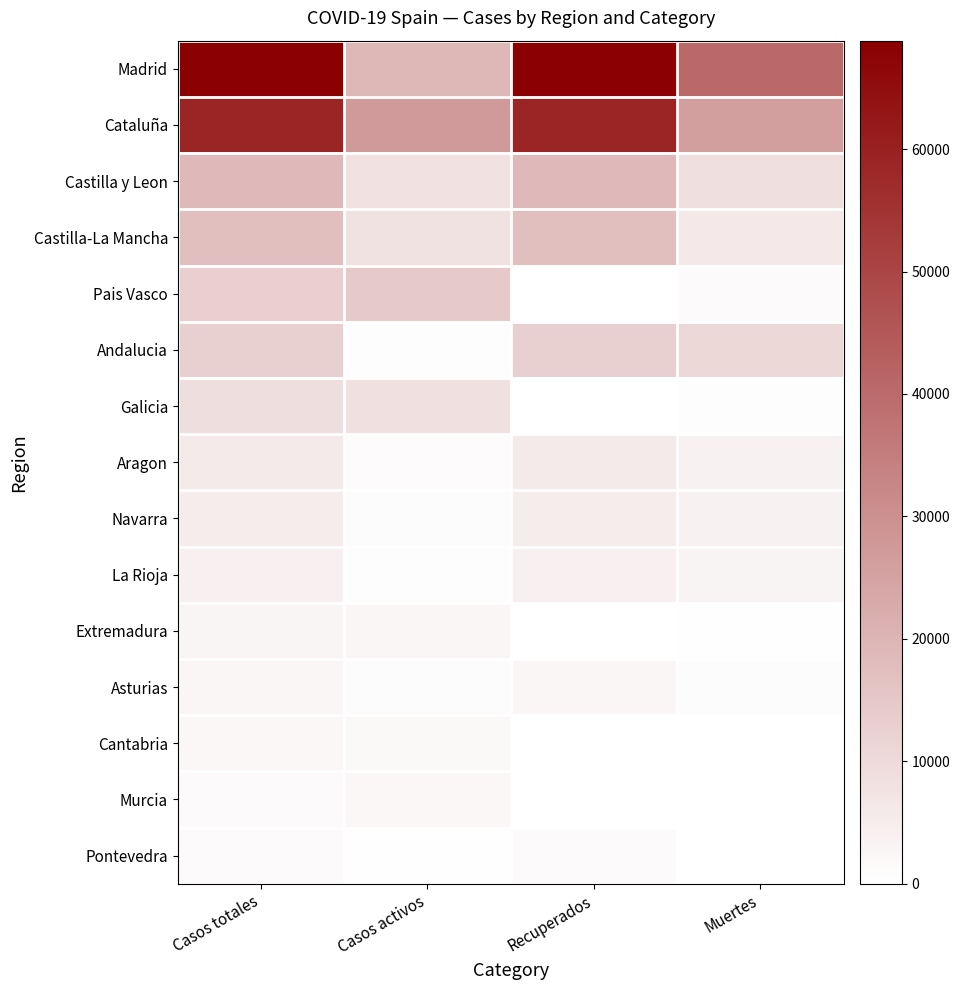

What is the difference between the highest and lowest values at Casos activos?

26896